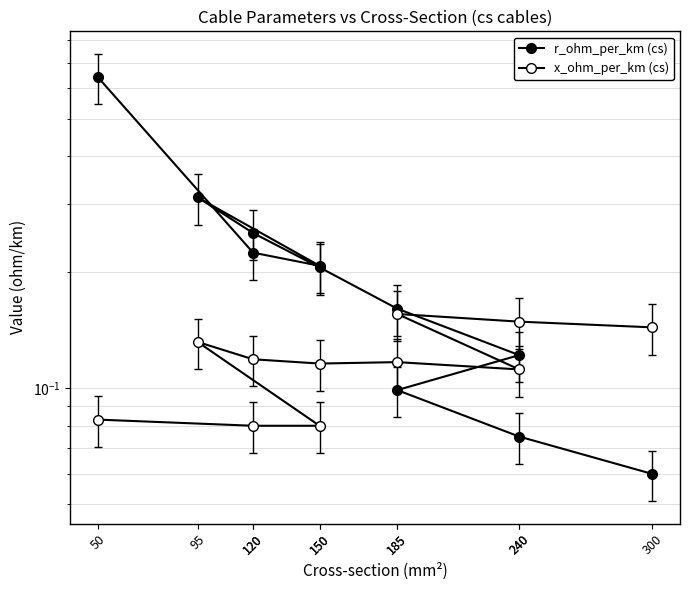

True or false: r_ohm_per_km (cs) has a value of 0.1 at 240.

True